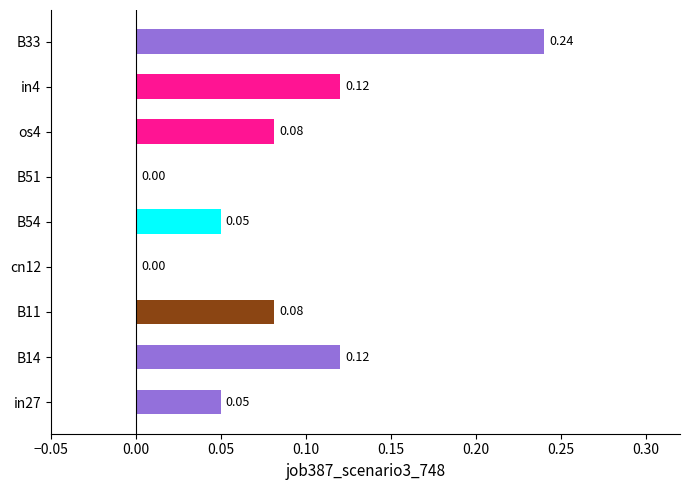

Between B14 and B54, which is larger?

B14